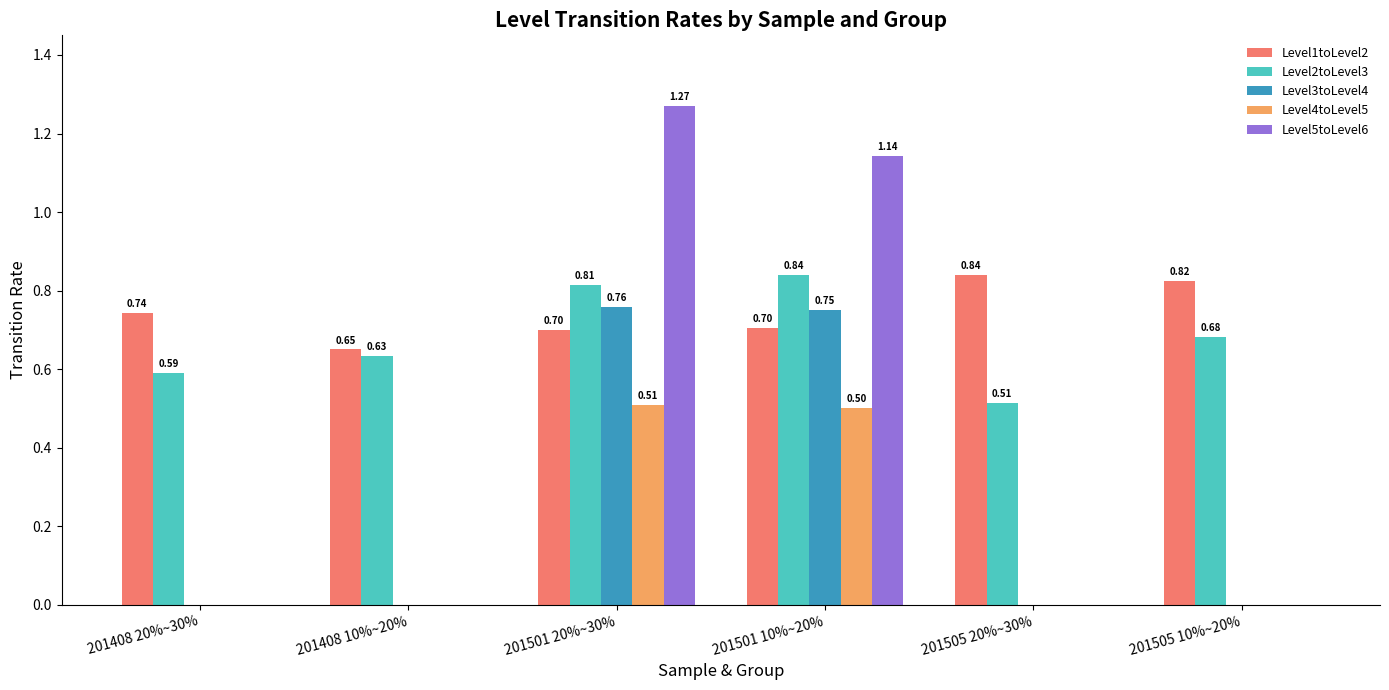

At which label is Level1toLevel2 closest to 0?

201408 10%~20%